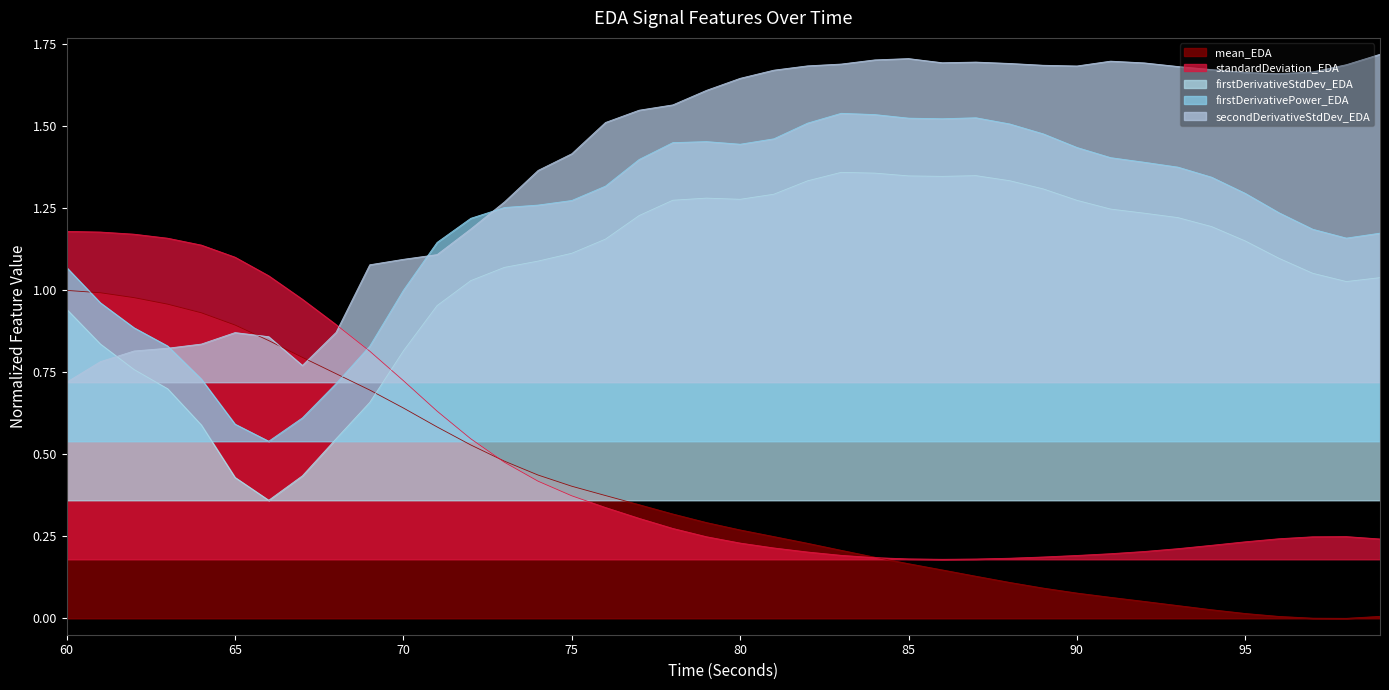

How many lines are shown in the chart?

5